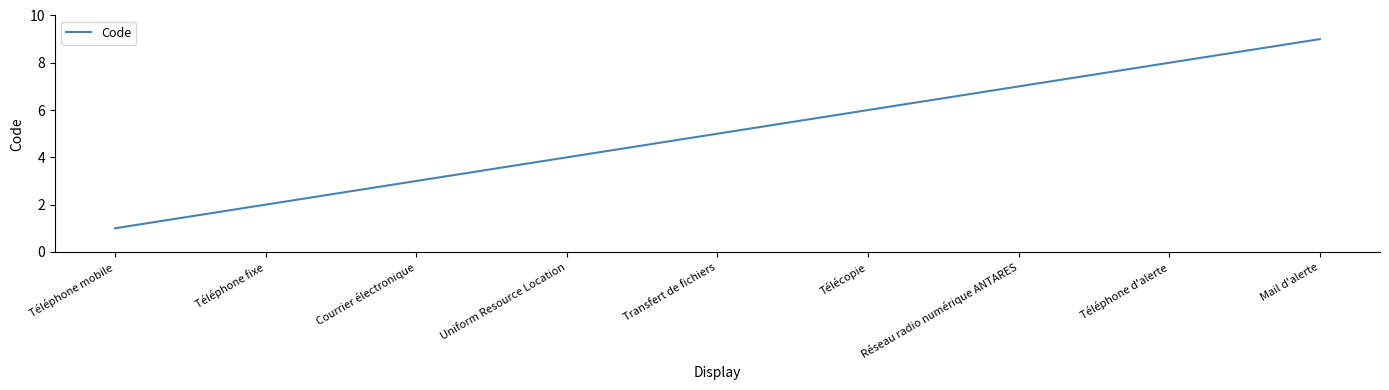

Approximately how many times larger is the value at Télécopie compared to Téléphone fixe?

3.0